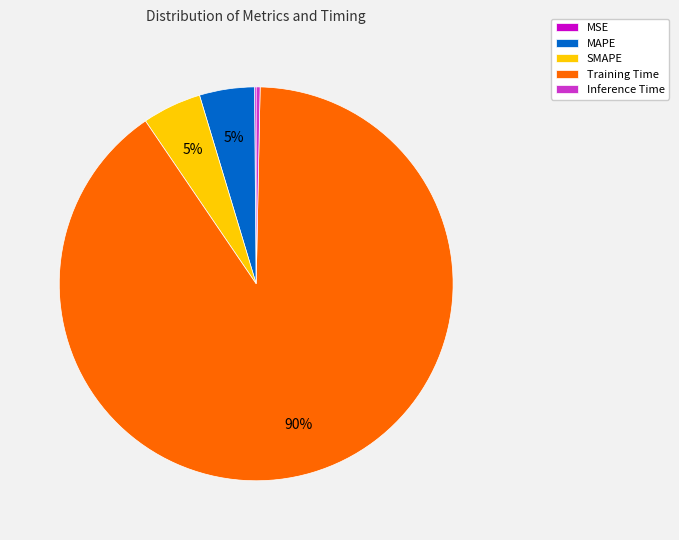

True or false: MAPE accounts for 5% of the total.

True